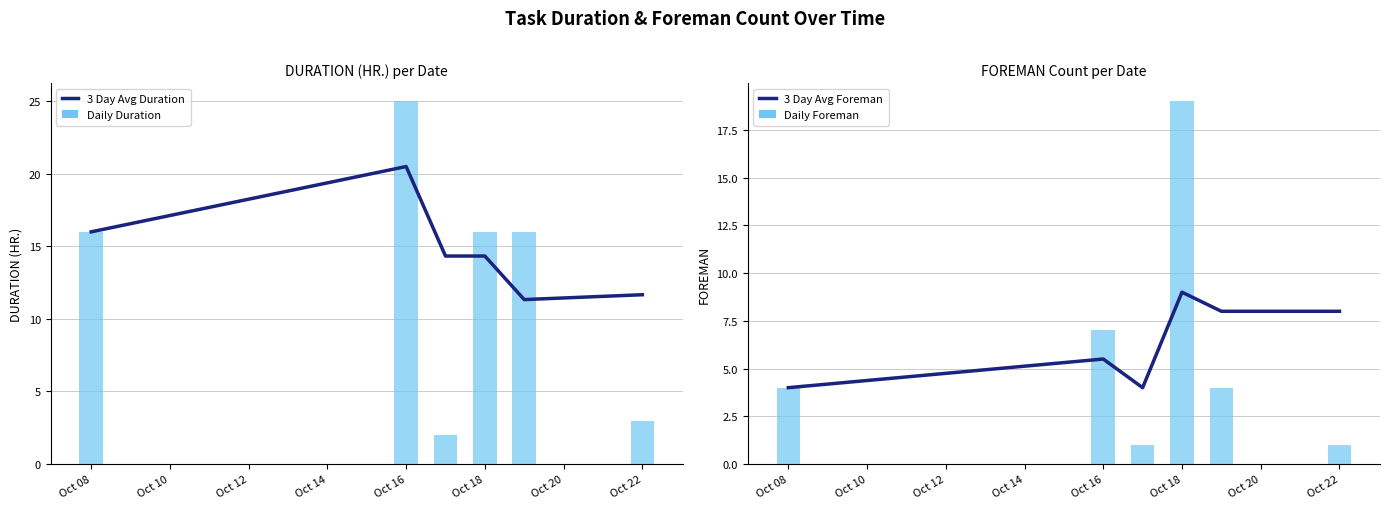

Which category has the highest value in the Daily Duration series?

Oct 16